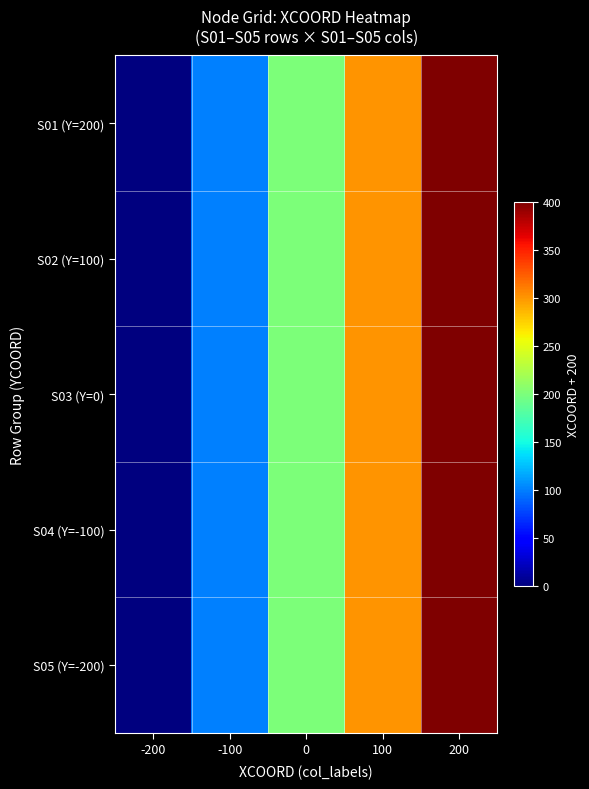

Between -100 and 0, which series saw the biggest shift?

S01 (Y=200)